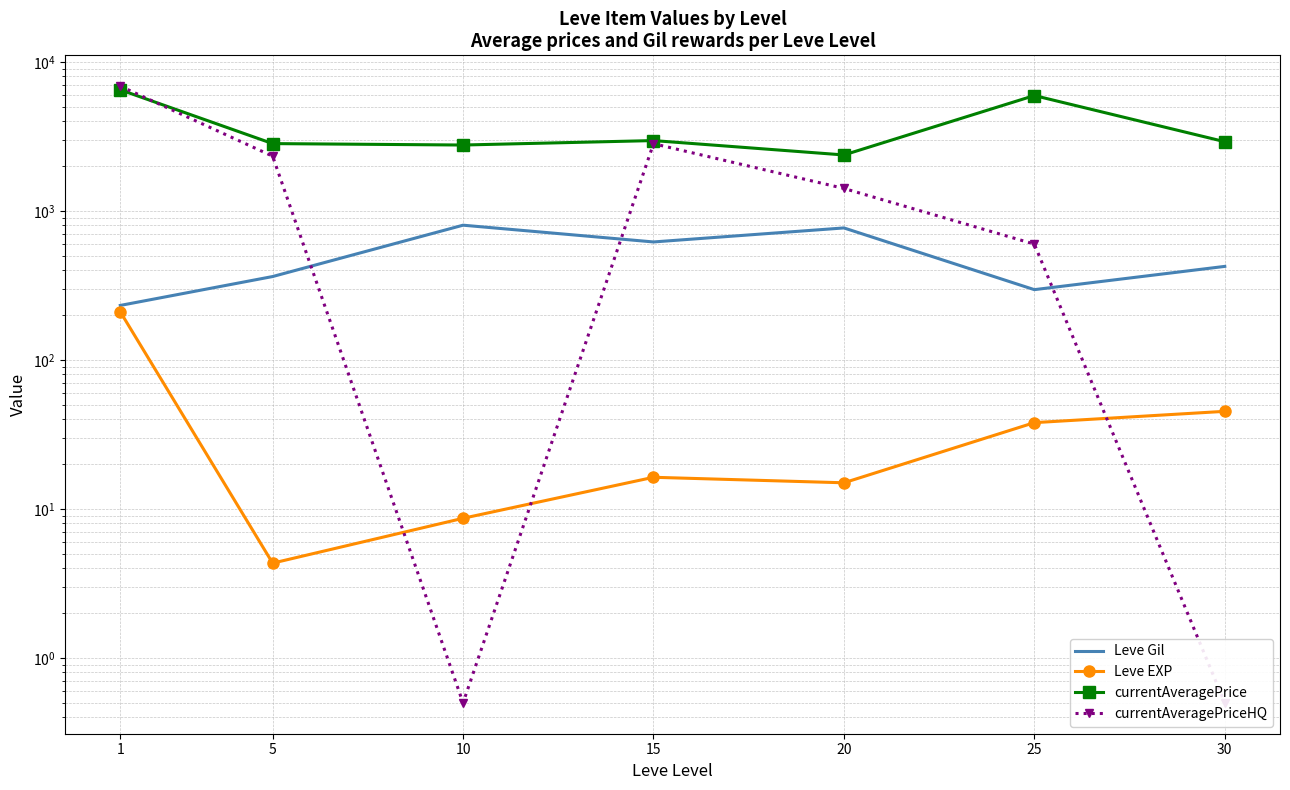

At which label does Leve EXP first exceed 16?

1